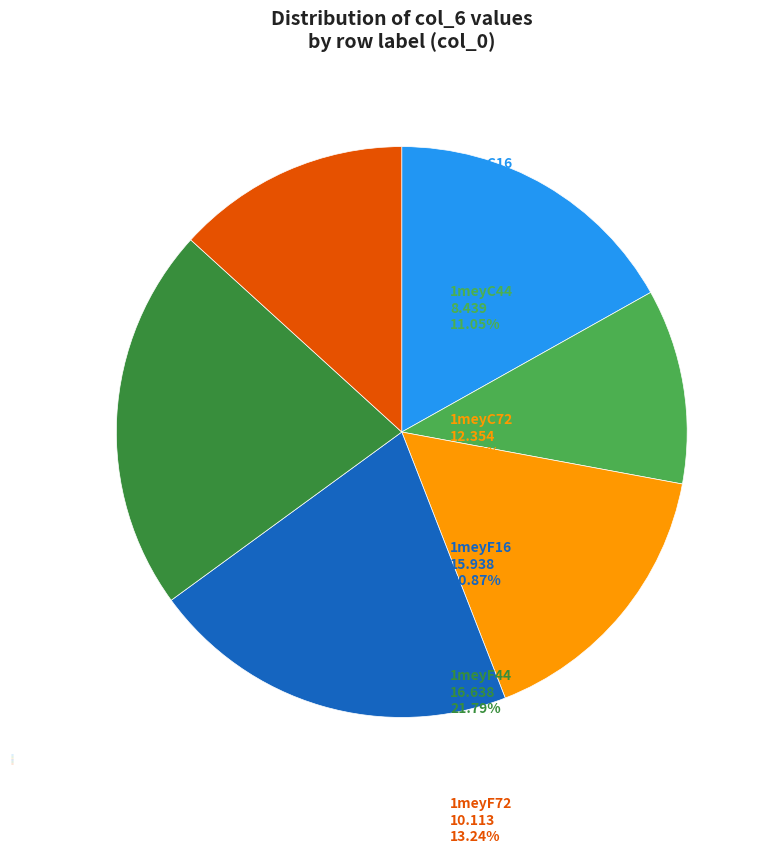

What is the smallest slice in the pie chart?

1meyC44